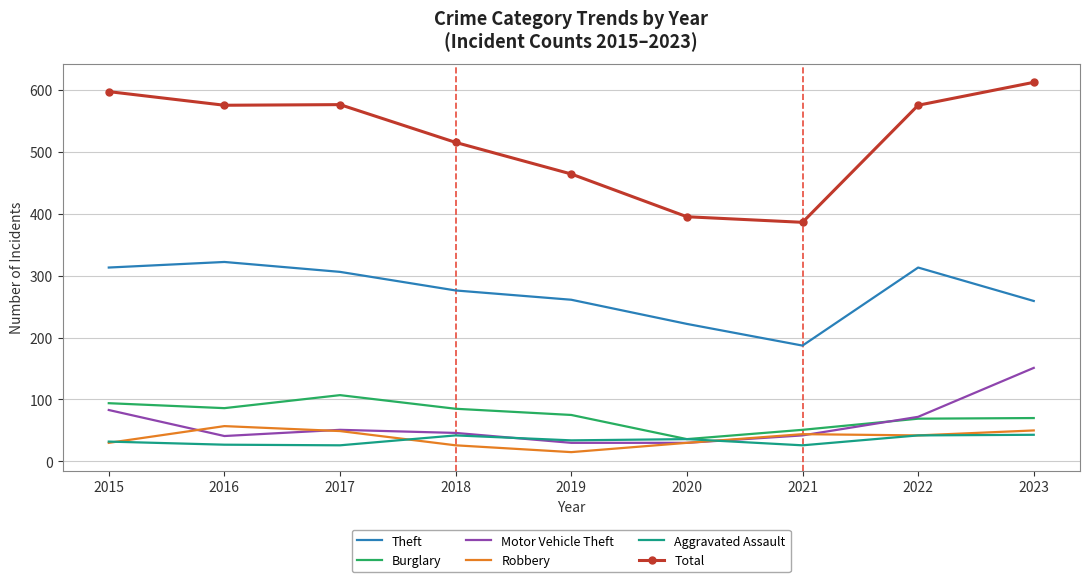

At which label is Total closest to 499?

2018